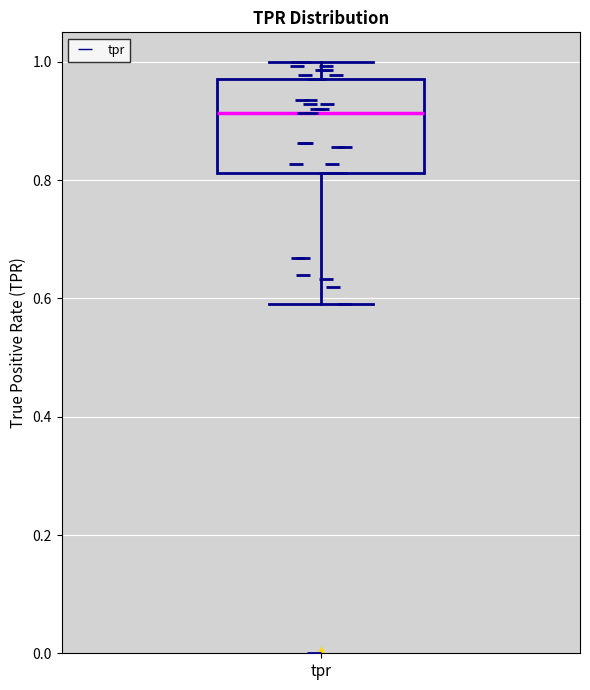

Read this box plot against the y-axis: the position of the median line, the range covered by the box, and the ends of both whiskers. The values are not printed on the chart, so give them approximately, as read against the axis.

median 0.92, box 0.82 to 0.98, whiskers 0.58 to 1.00